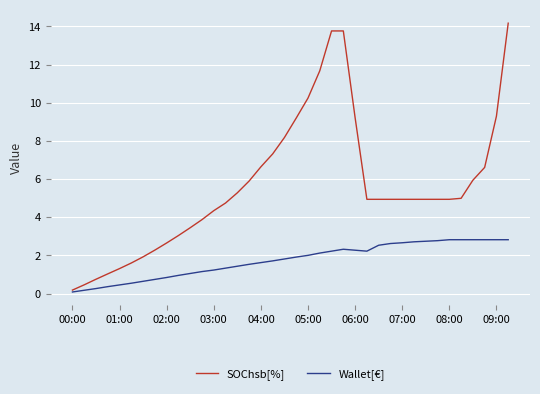

How many lines are shown in the chart?

2